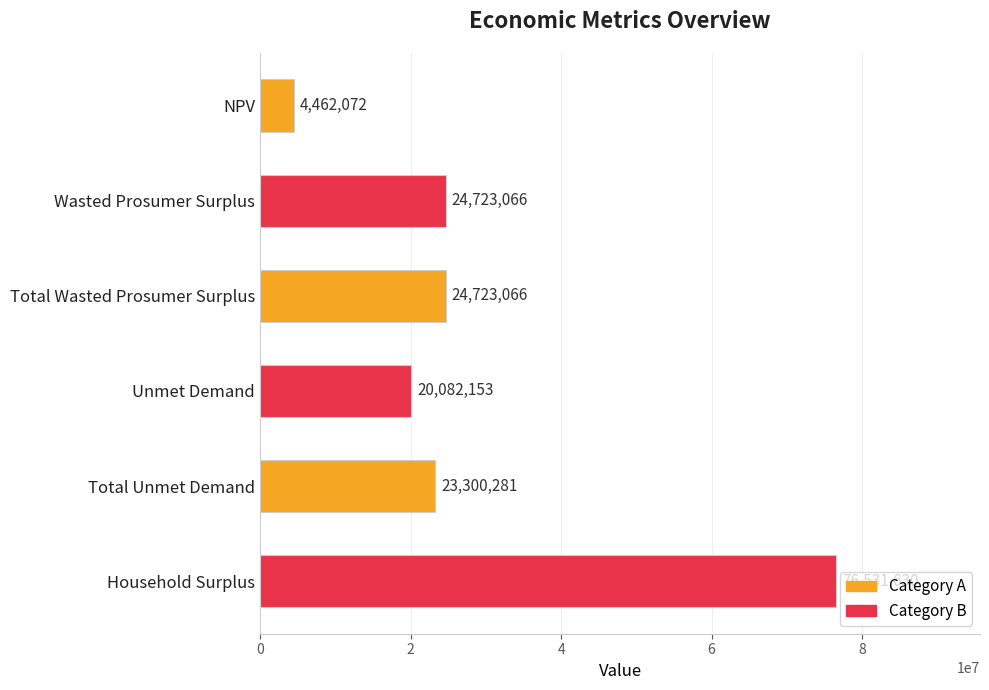

How many data points does each series have?

6